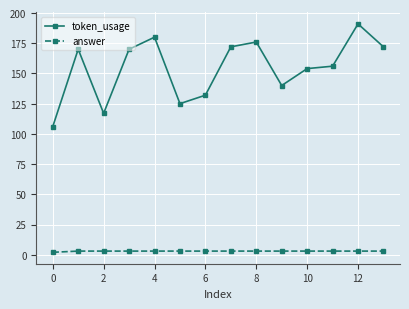

At how many categories does at least one series exceed 98?

14